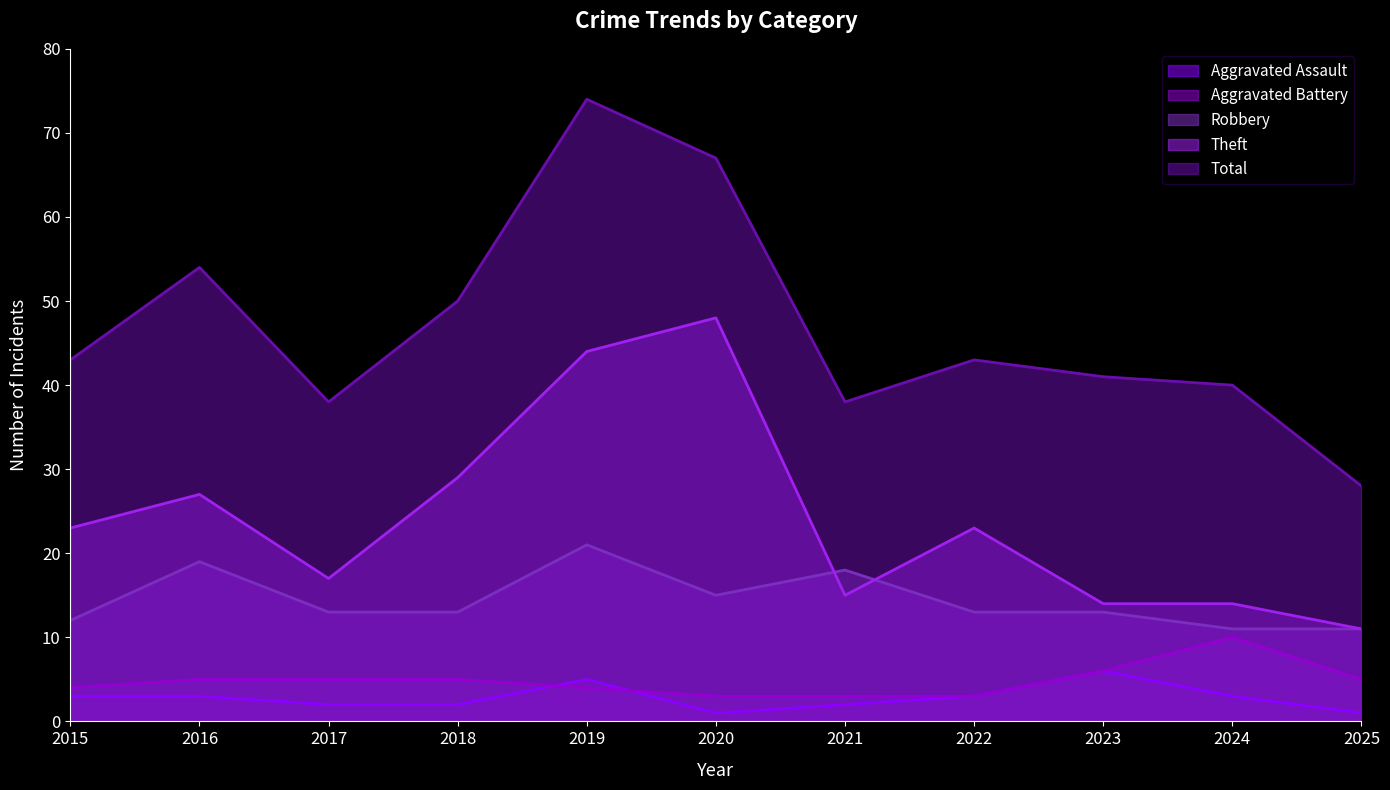

Where does the Aggravated Battery series first go above 5?

2023